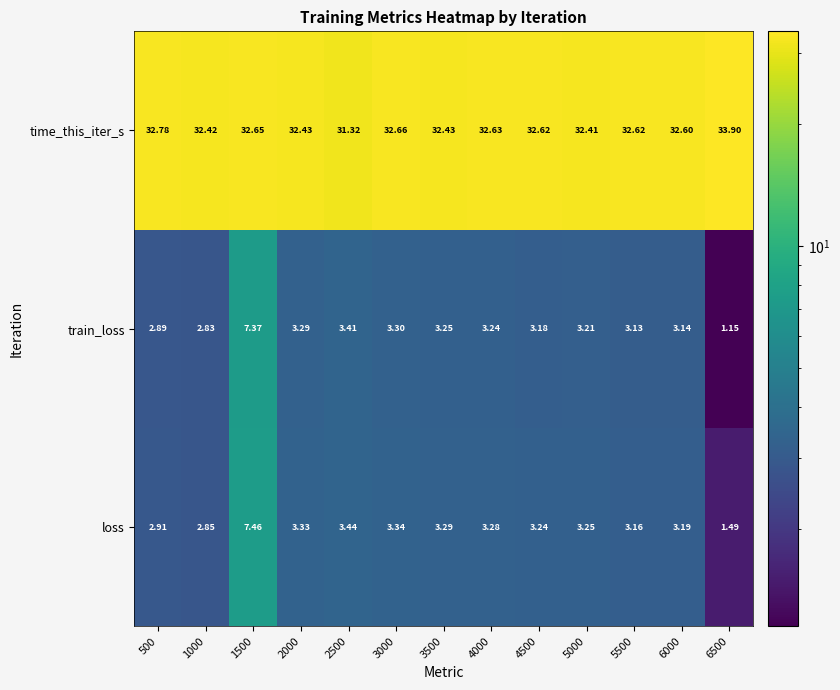

How many distinct data groups are displayed?

3